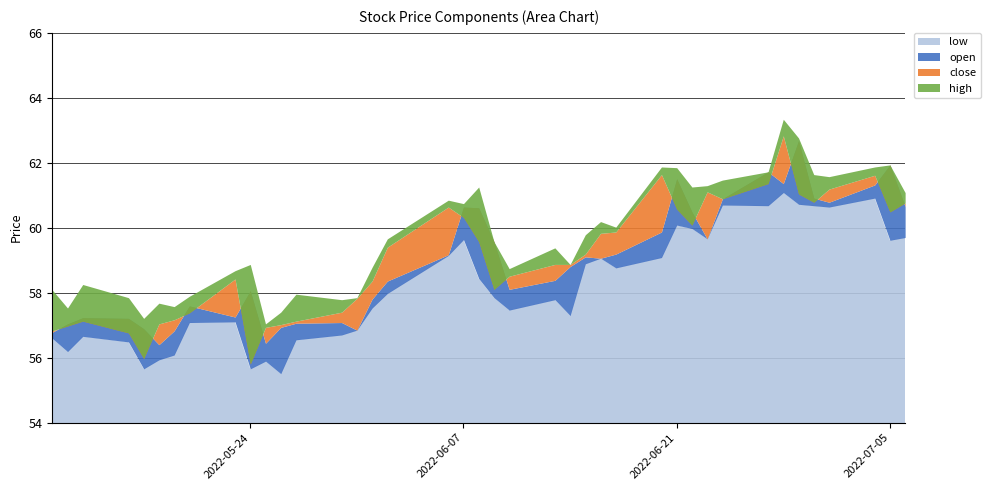

The value of high at 2022-06-02 is 59.7. True or false?

True